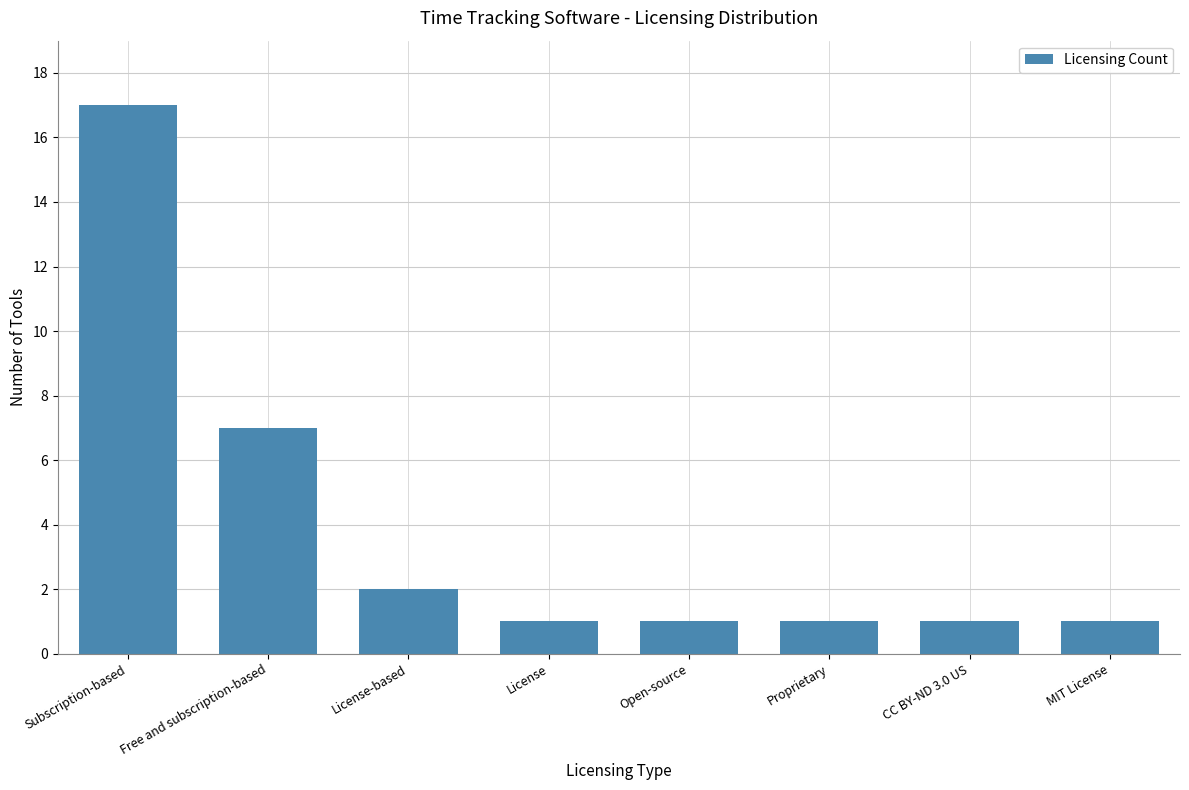

What is the label of the 2nd bar from the right?

CC BY-ND 3.0 US